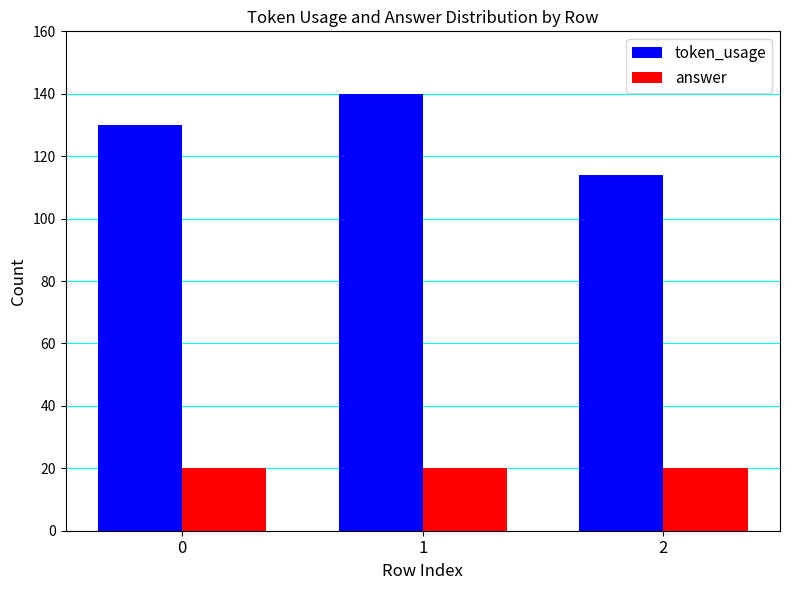

Which category has the lowest value in the token_usage series?

2